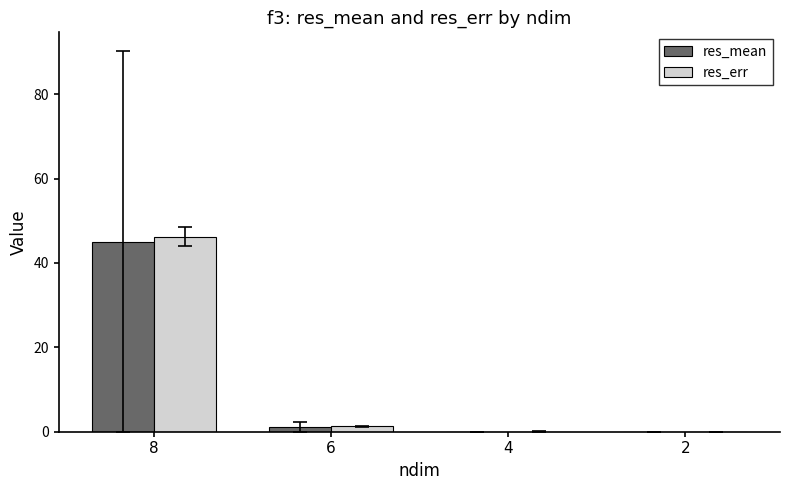

At which category does the chart reach its peak across all series?

8